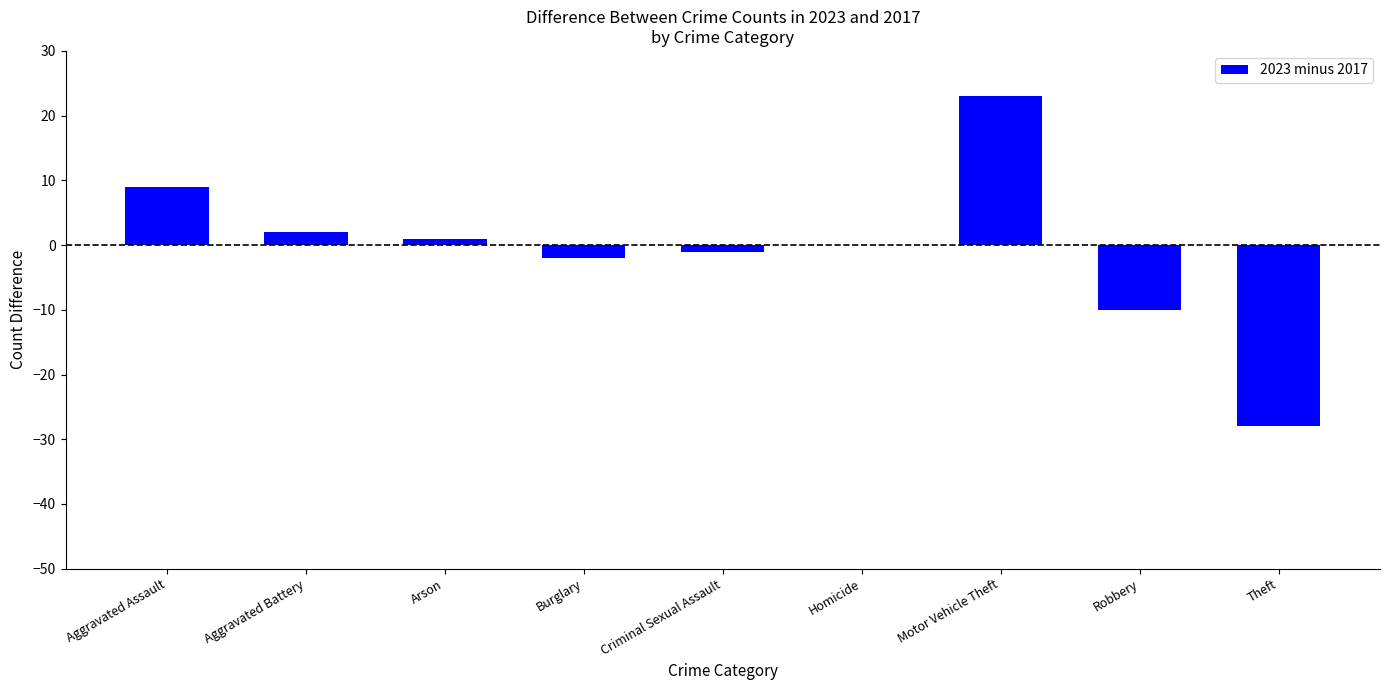

Reading right to left, transcribe all the data shown in this chart.

-28	-10	23	0	-1	-2	1	2	9